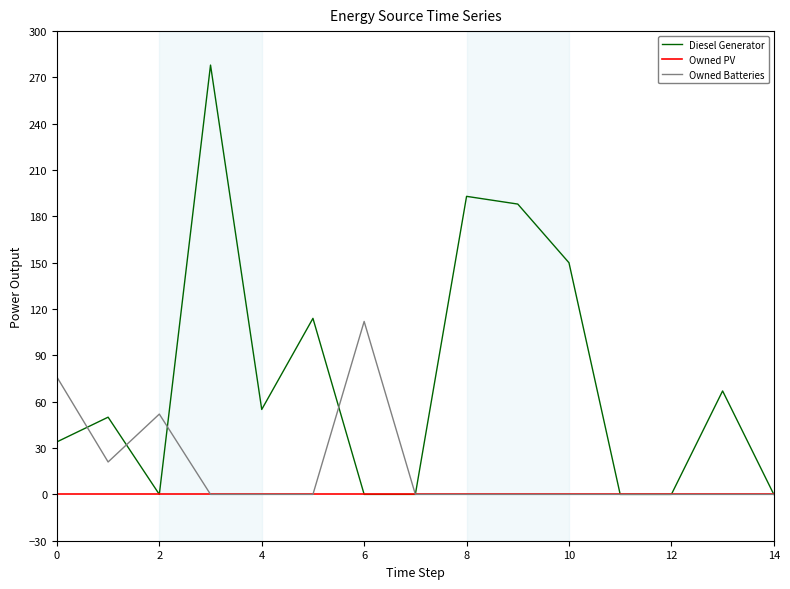

Rank the series by their maximum value, from highest to lowest.

Diesel Generator, Owned Batteries, Owned PV